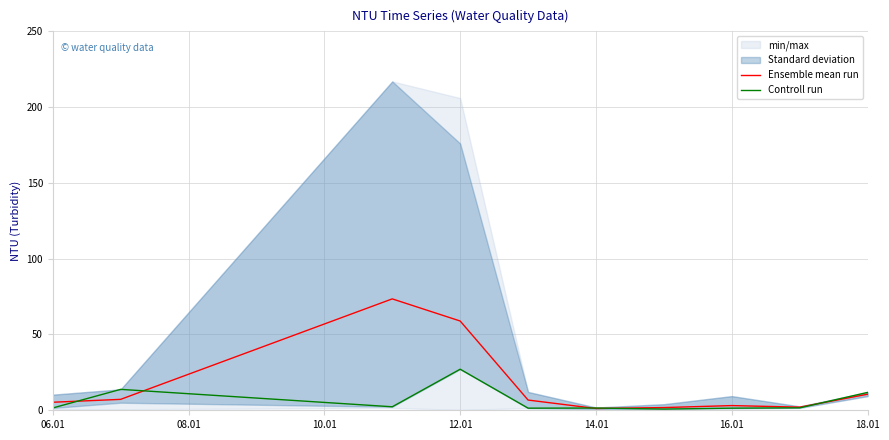

What is the difference between the second highest and minimum values in the Controll run series?

13.0